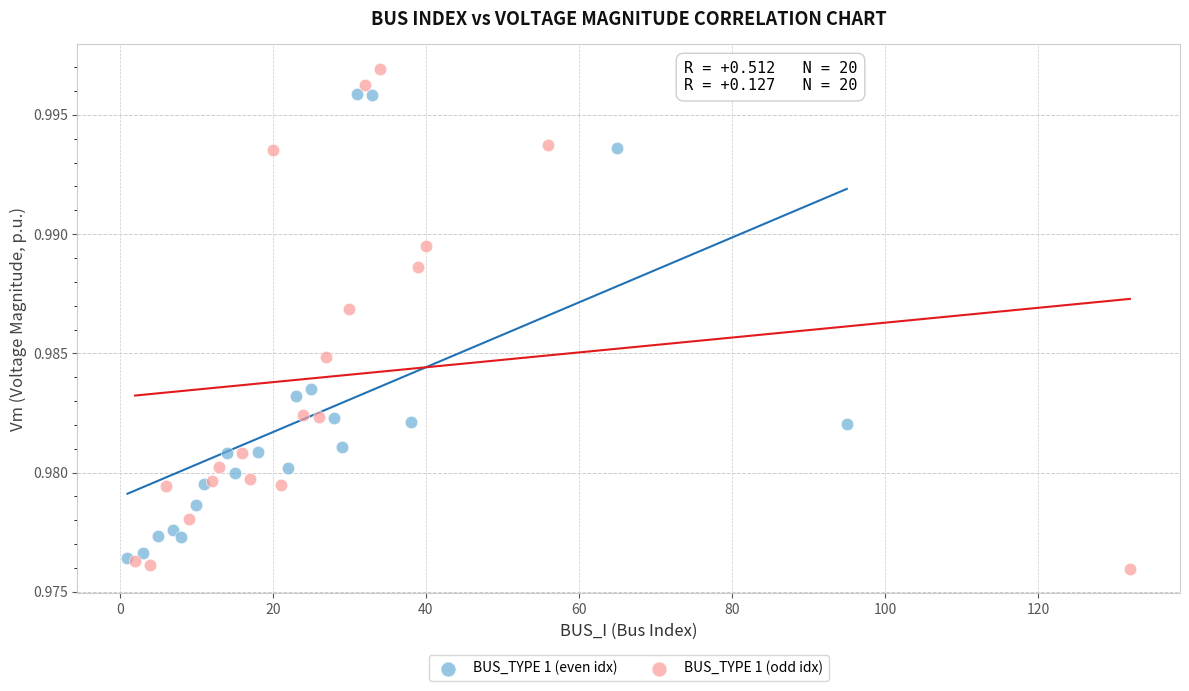

What are all the series names shown in the legend?

BUS_TYPE 1 (even idx), BUS_TYPE 1 (odd idx)